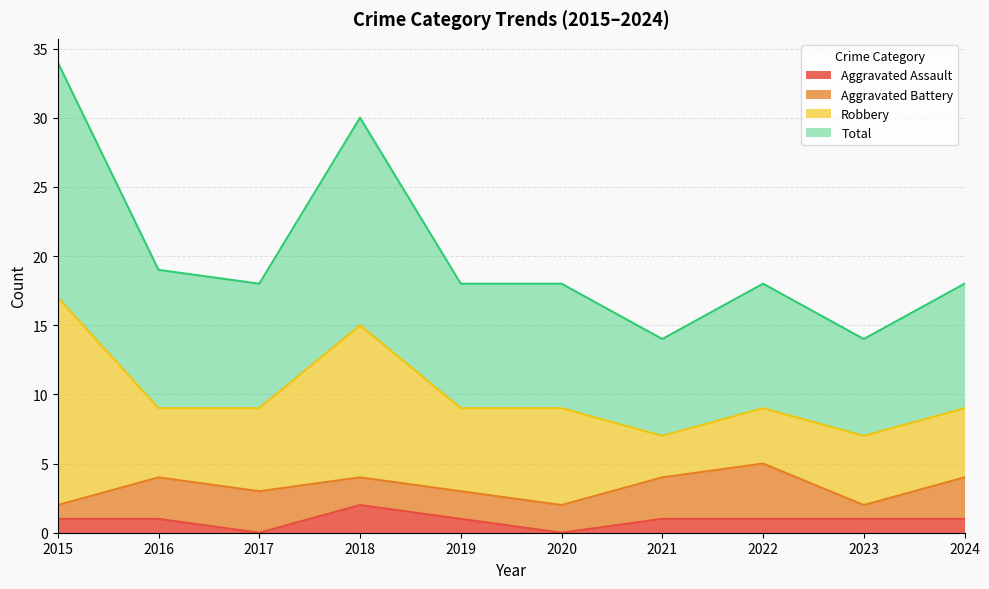

At which category is the sum across all series the highest?

2015